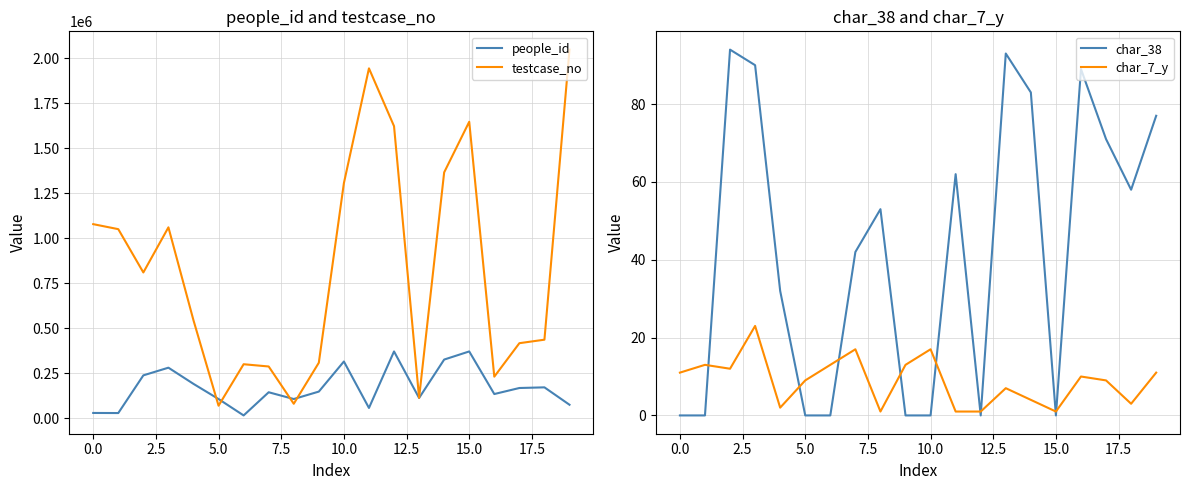

Is the value of testcase_no at 0.0 greater than the value of people_id at 10.0?

Yes